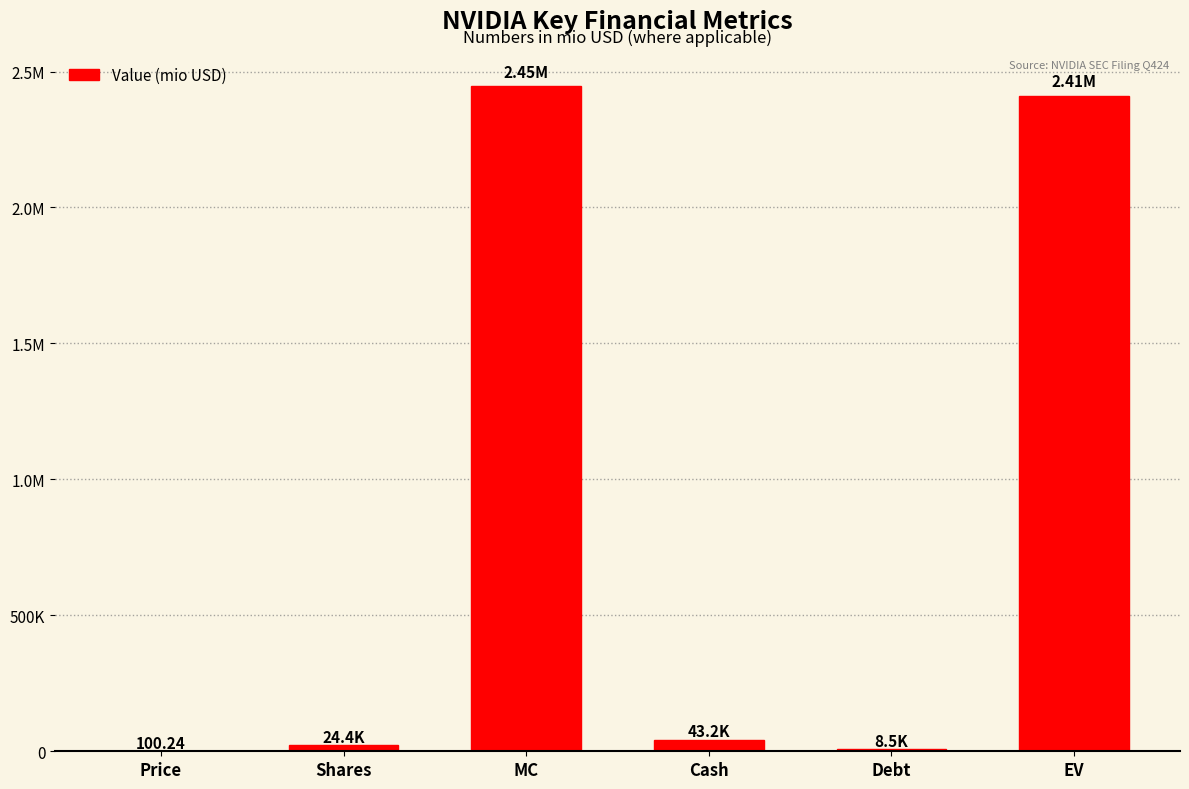

How many data points are above 43210?

2